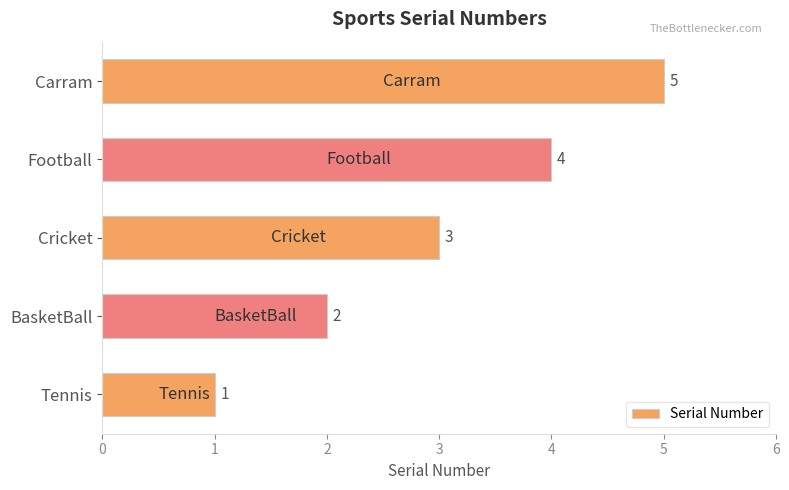

Which label corresponds to the largest value in the chart?

Carram